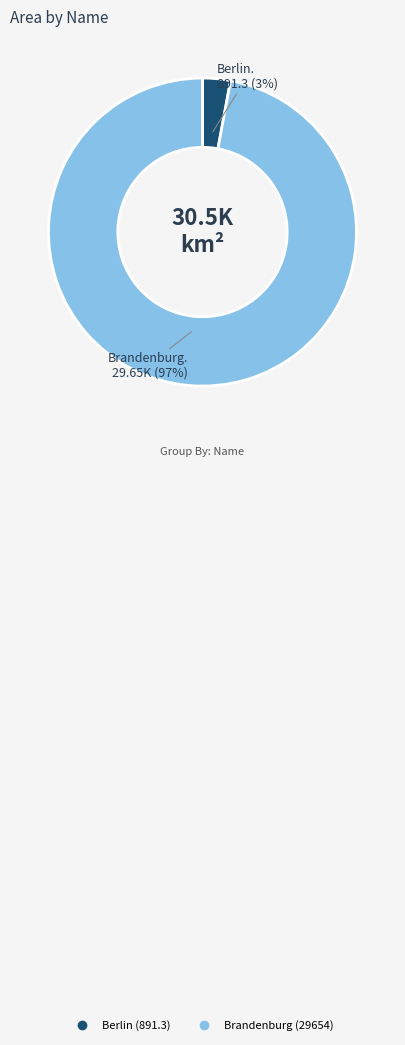

Which slice is the smallest?

Berlin